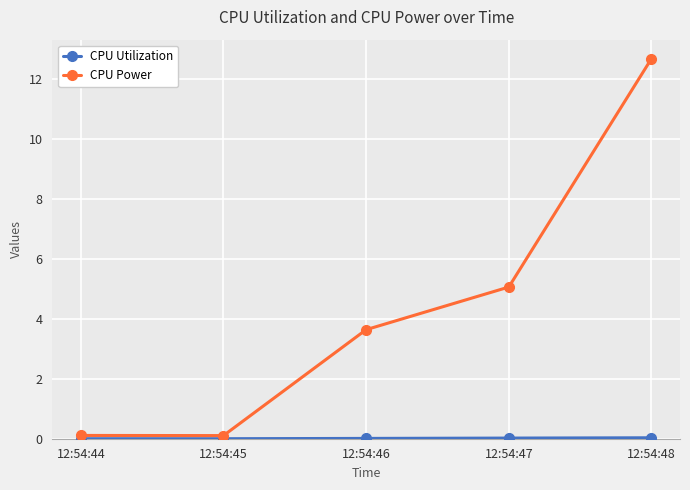

Between 12:54:45 and 12:54:48, which series saw the biggest shift?

CPU Power